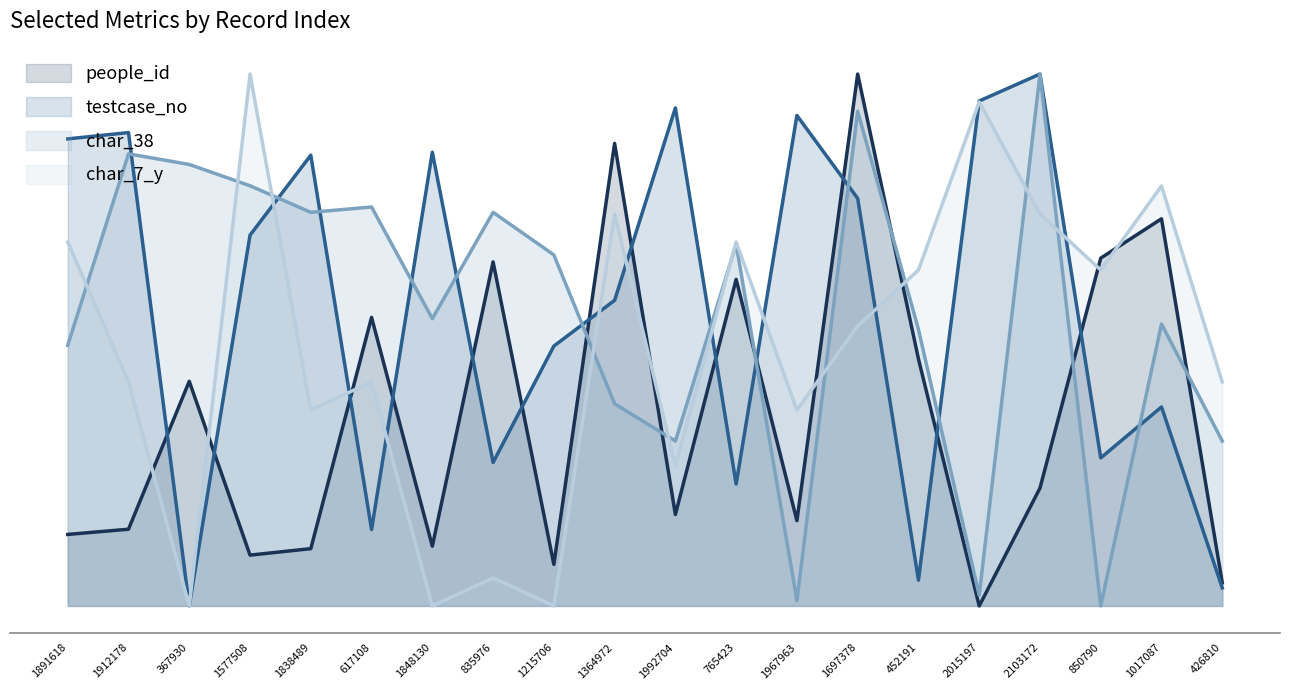

Rank the series by their maximum value, from lowest to highest.

people_id, testcase_no, char_38, char_7_y